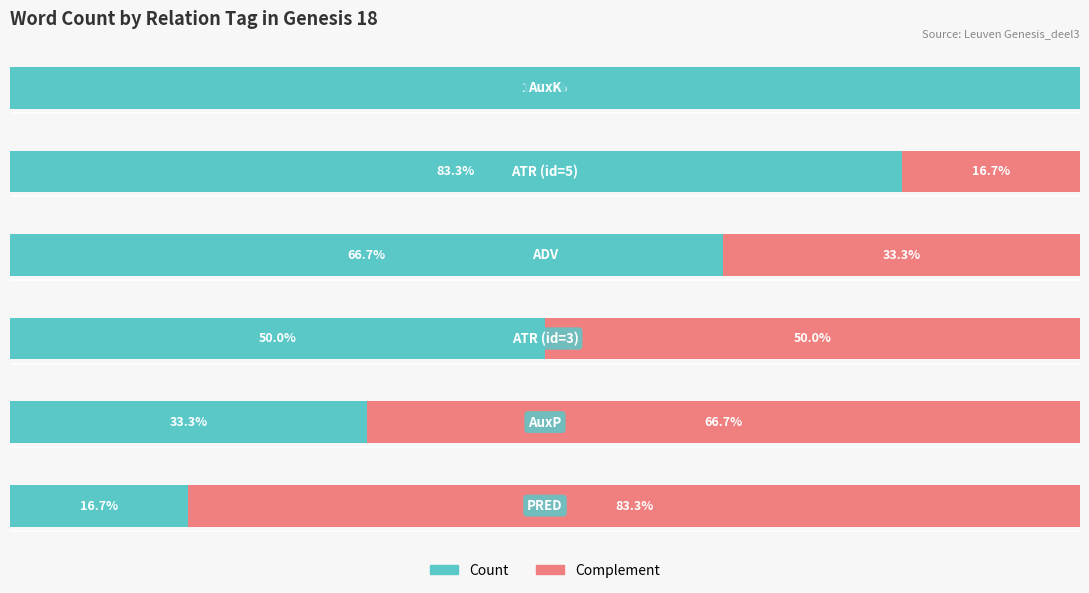

Reading left to right, list all the values displayed in this chart.

Count: 16.7	33.3	50.0	66.7	83.3	100.0
Complement: 83.3	66.7	50.0	33.3	16.7	0.0